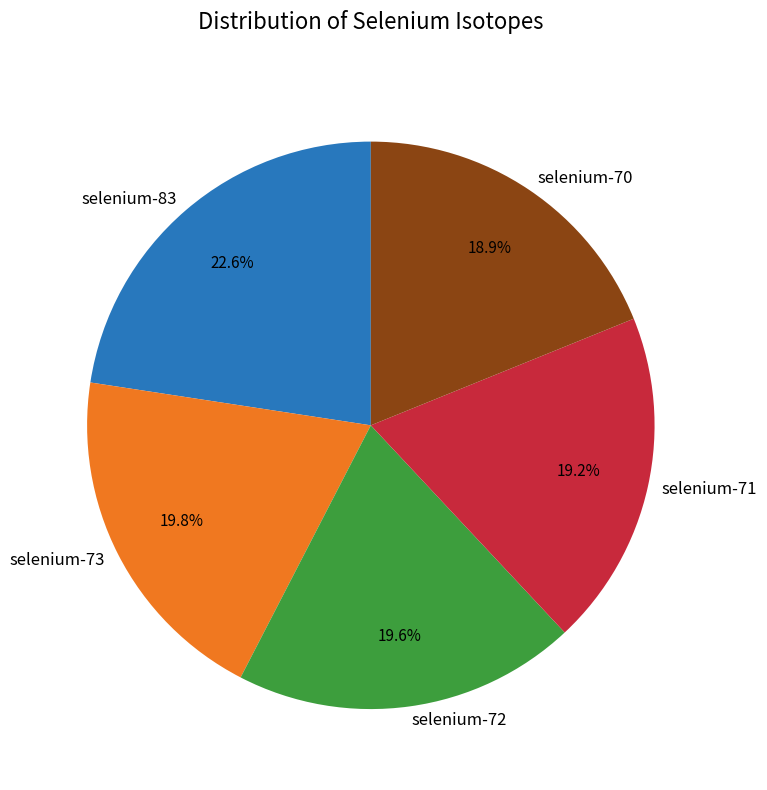

To the nearest percent, what is the difference between the largest and smallest slice percentages?

4%